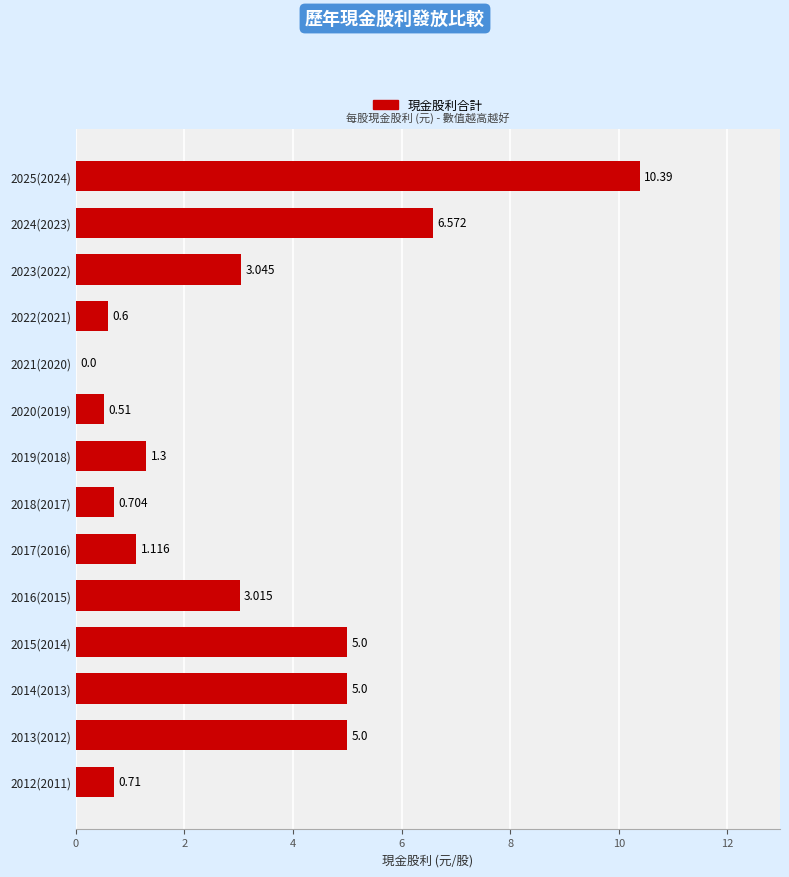

How many positive values are there?

13